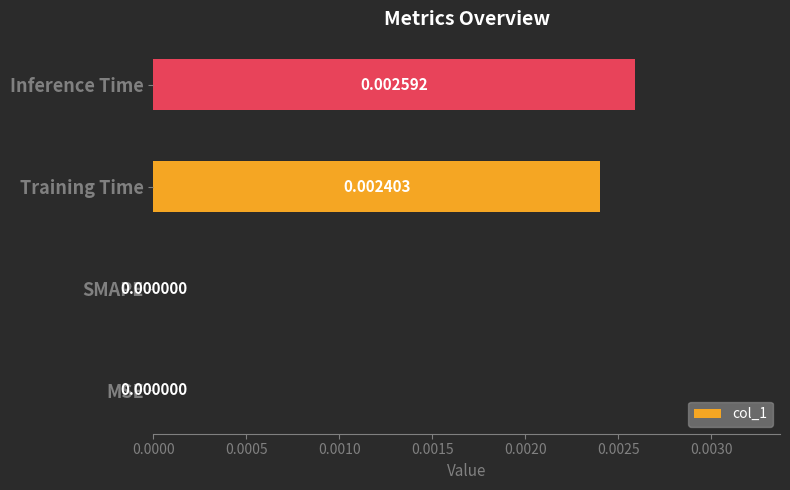

Count the number of values greater than 0.

3